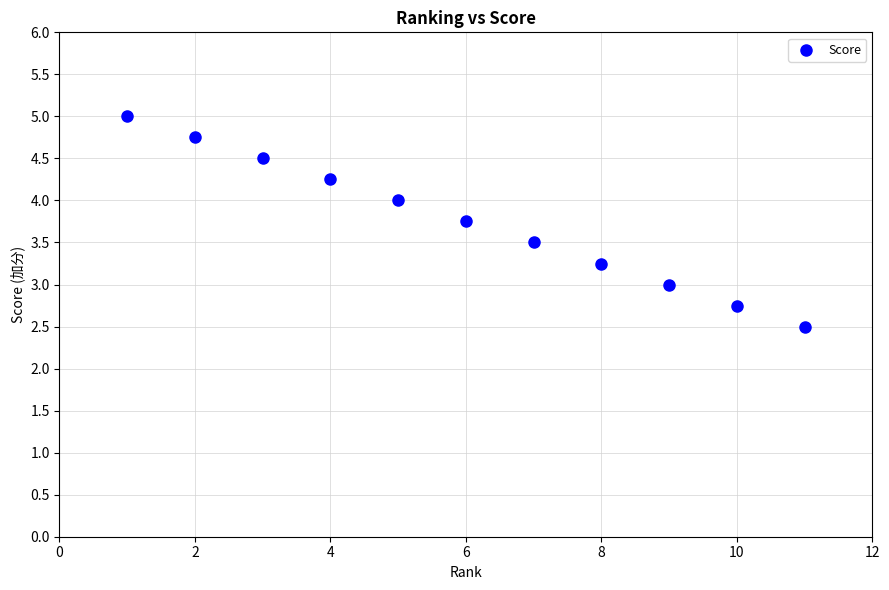

What is the range of Y values (max minus min)?

2.5